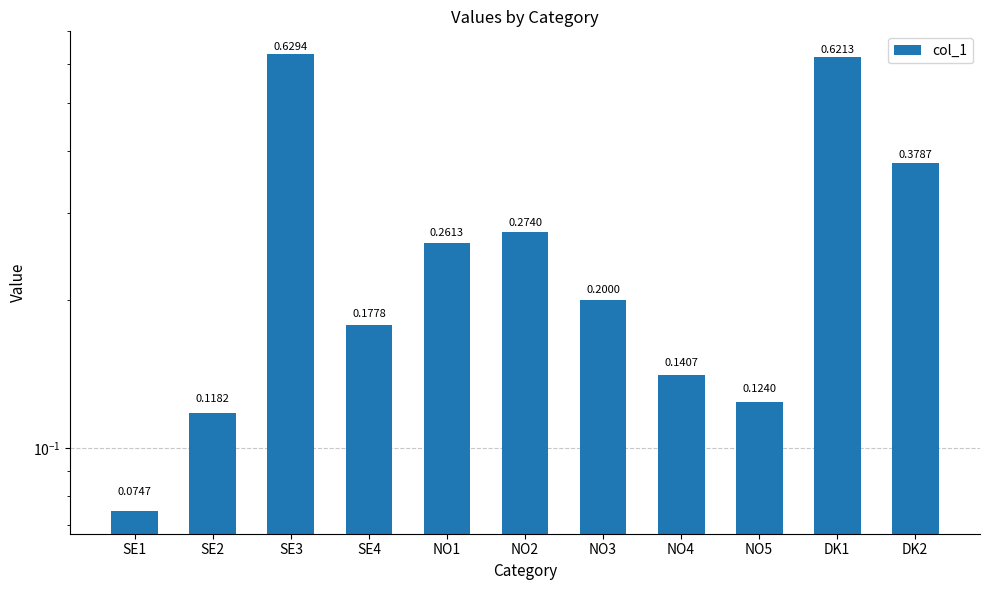

Count the number of data series in this chart.

1